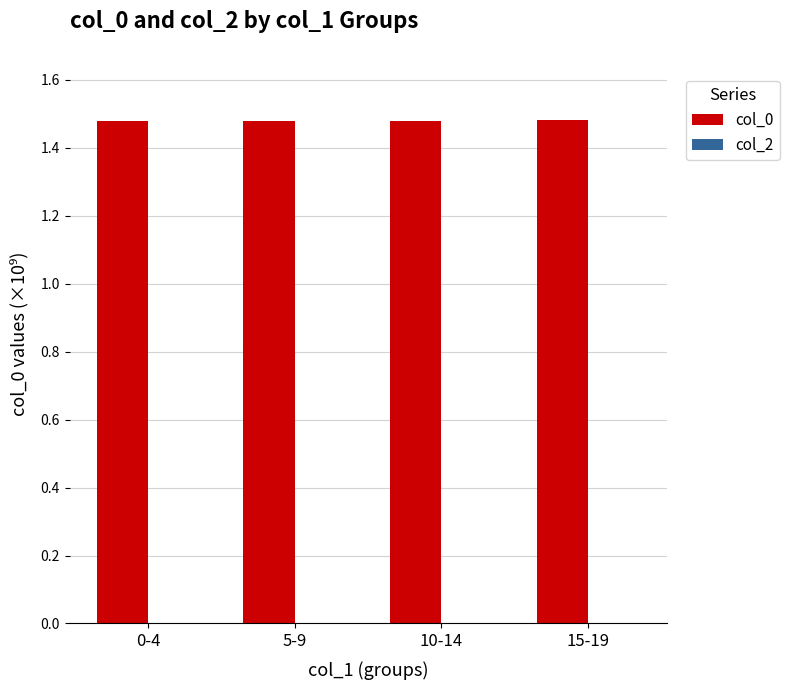

Approximately how many times larger is the value at 10-14 compared to 0-4?

1.0